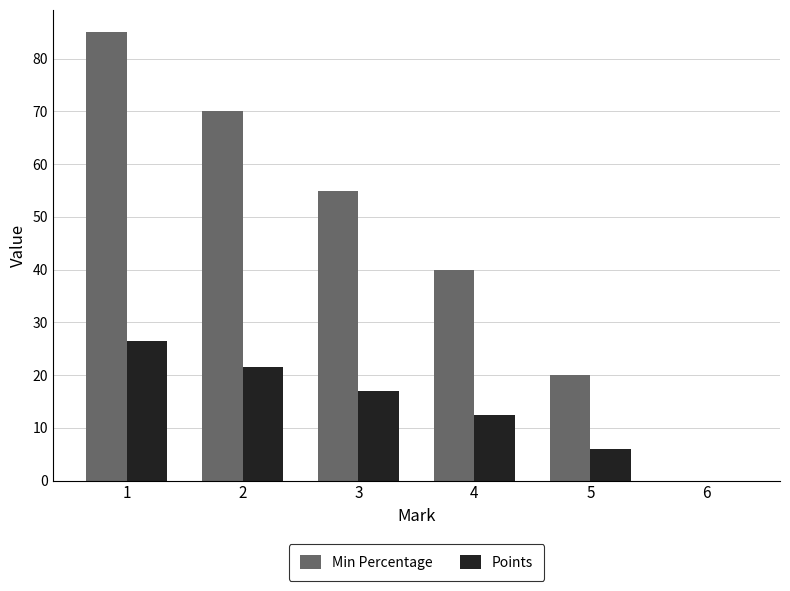

How many Min Percentage values are between 20 and 70?

4